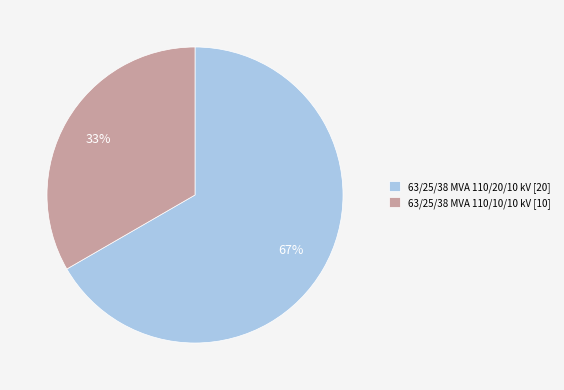

Which slice represents more than half of the pie?

63/25/38 MVA 110/20/10 kV